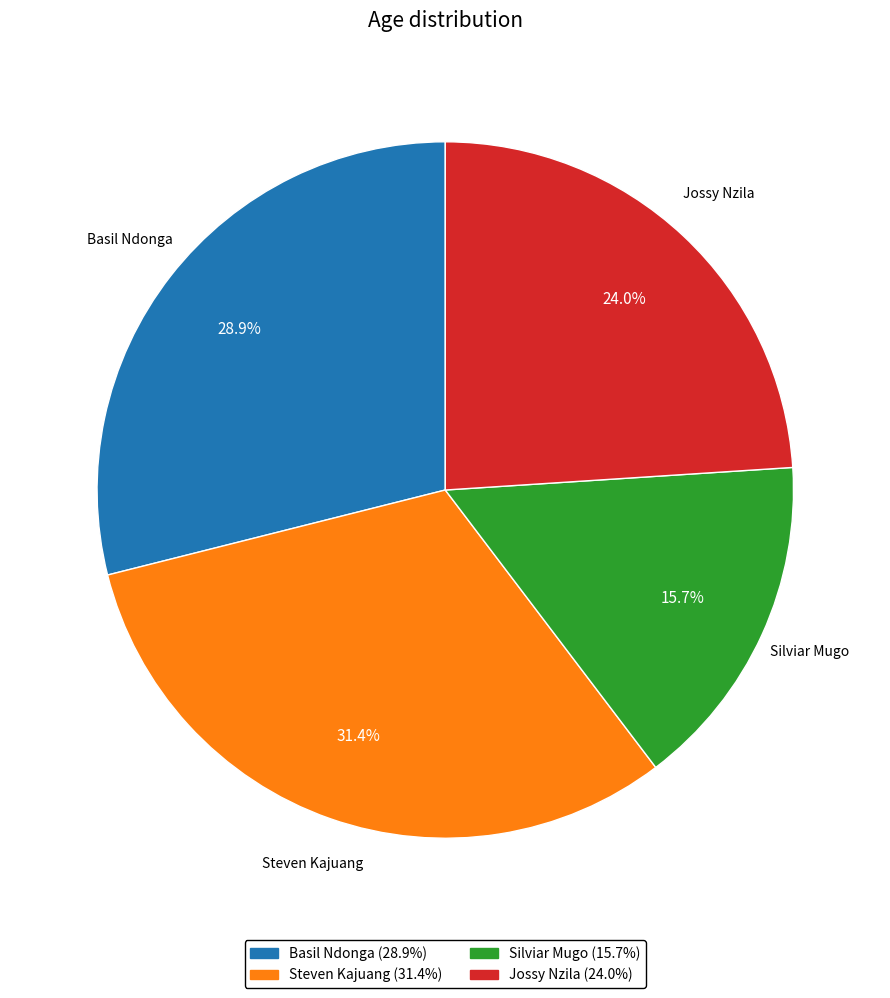

What is the ratio of the value at Basil Ndonga to the value at Jossy Nzila?

1.2